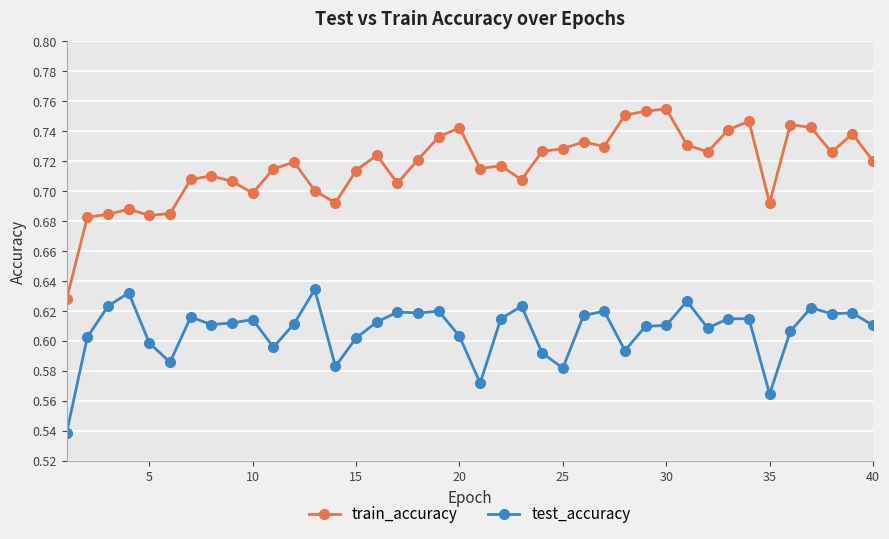

What are all the series names shown in the legend?

train_accuracy, test_accuracy